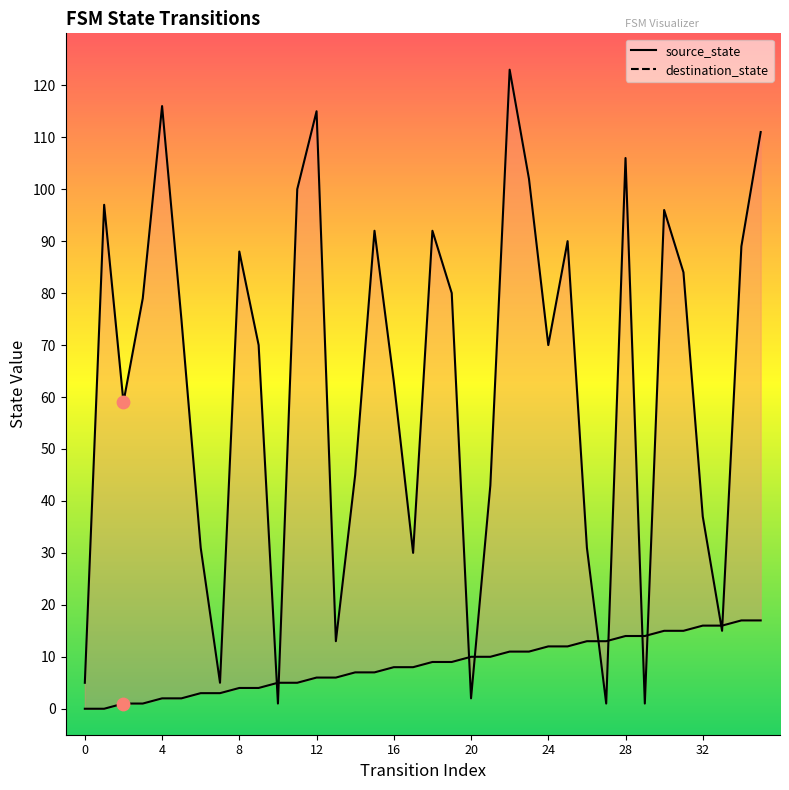

At how many categories does at least one series exceed 1?

36